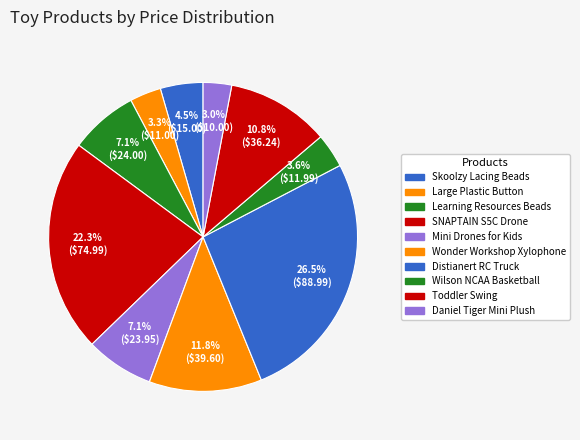

Is there any slice that represents more than half of the pie?

No